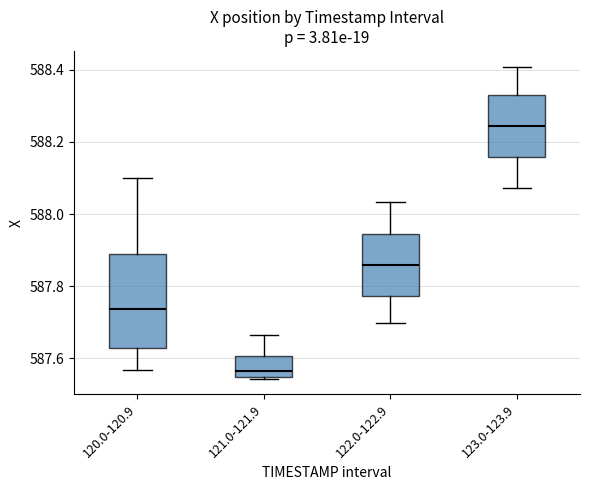

Comparing the boxes themselves (not the whiskers), which one is the tallest?

120.0-120.9